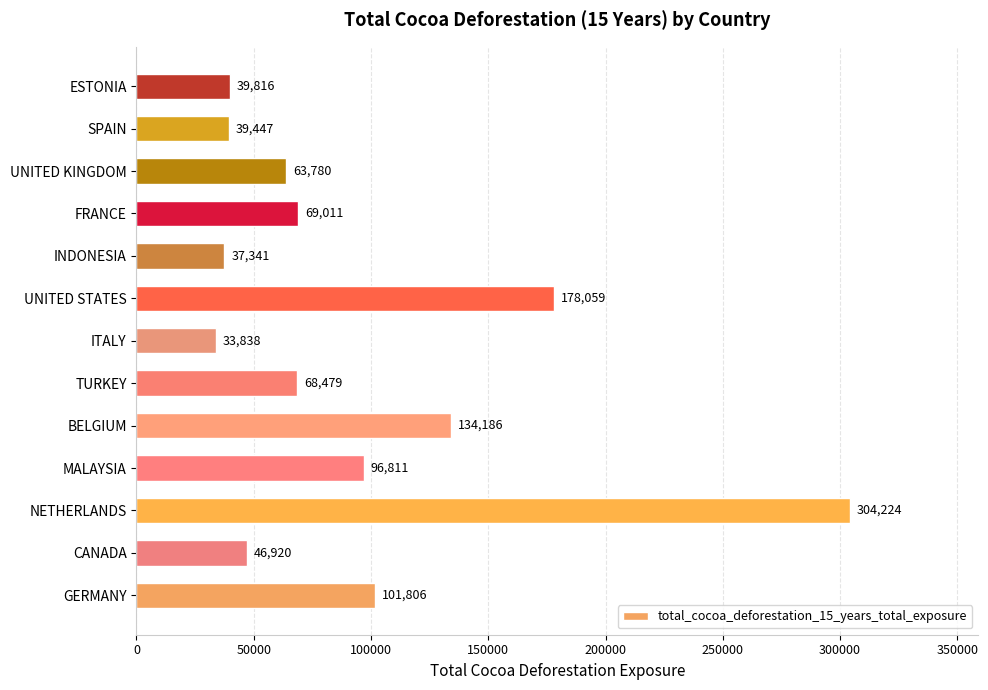

Which has a higher value, FRANCE or UNITED KINGDOM?

FRANCE